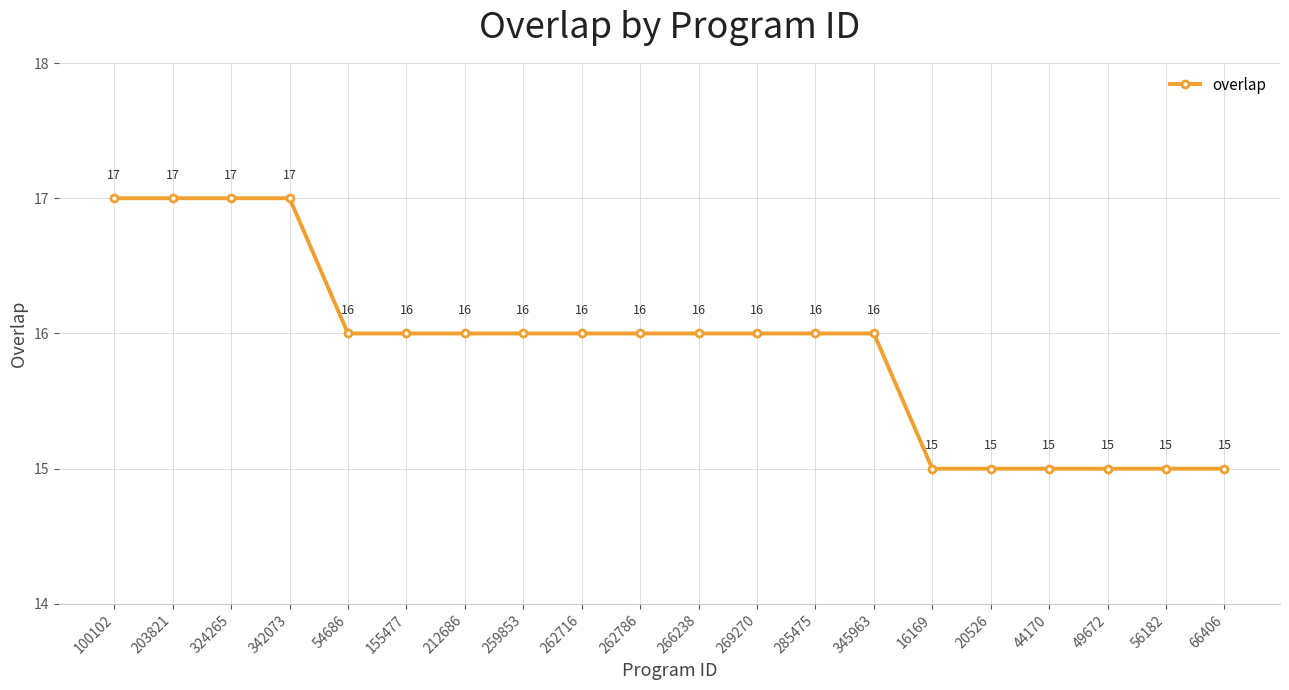

Reading left to right, what are all the values shown in this chart?

100102=17	203821=17	324265=17	342073=17	54686=16	155477=16	212686=16	259853=16	262716=16	262786=16	266238=16	269270=16	285475=16	345963=16	16169=15	20526=15	44170=15	49672=15	56182=15	66406=15